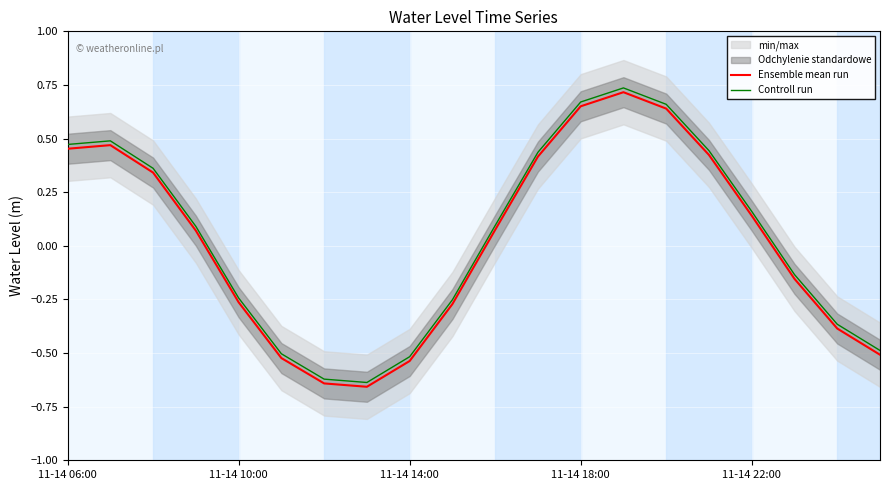

At which label does Controll run first exceed 0?

11-14 06:00